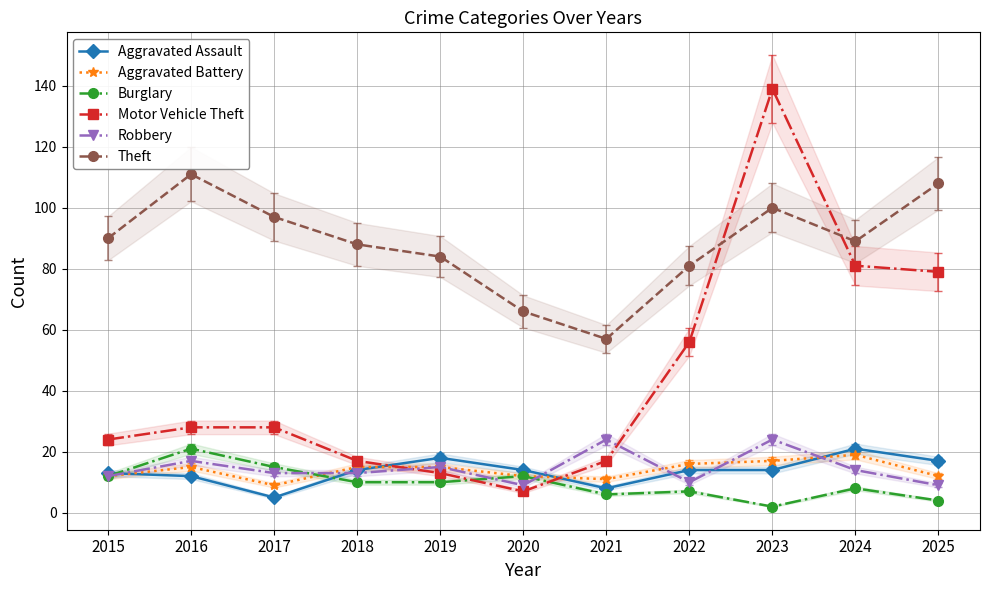

True or false: Burglary has a value of 15 at 2017.

True